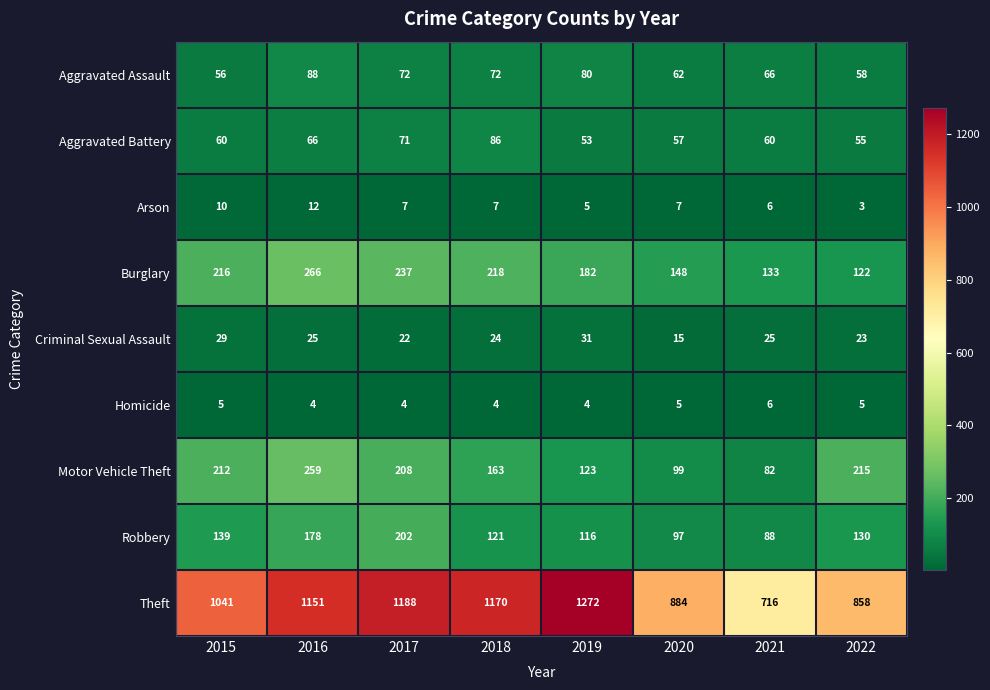

At which category does the chart reach its minimum across all series?

2022